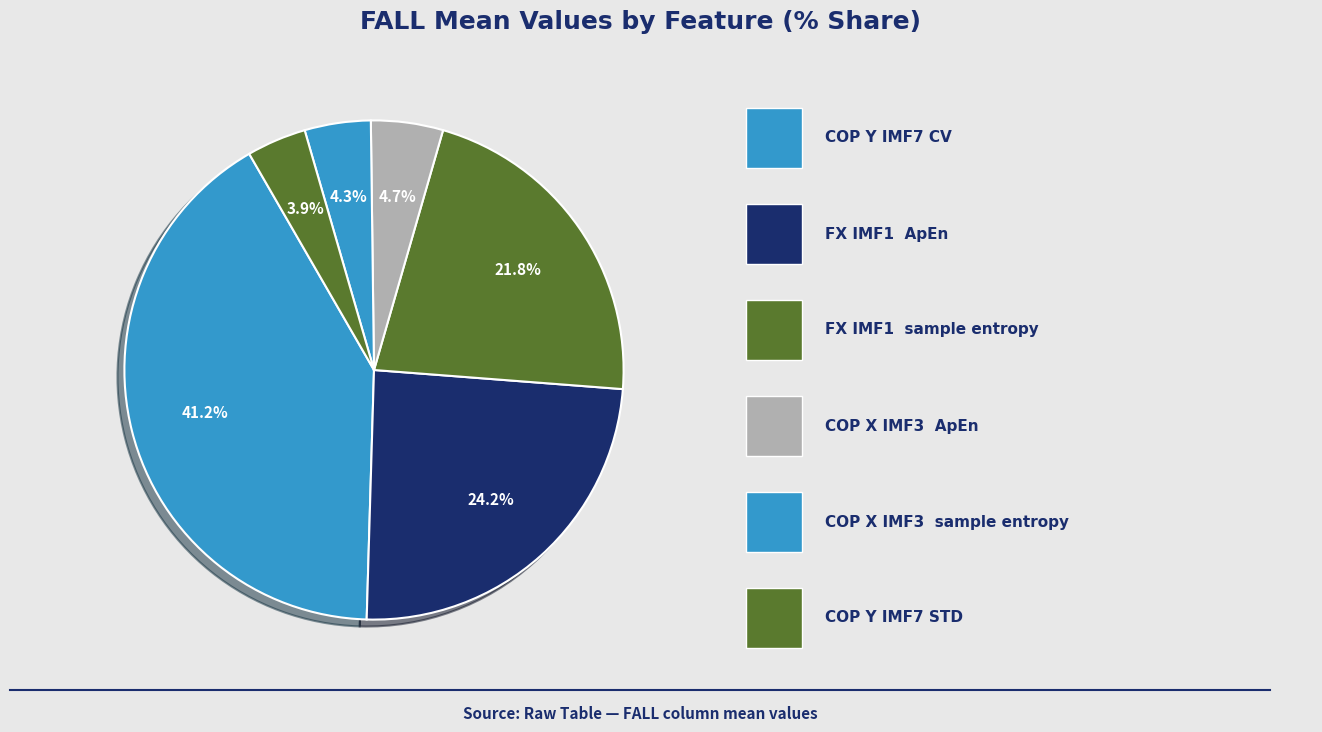

How many segments does this pie chart have?

6